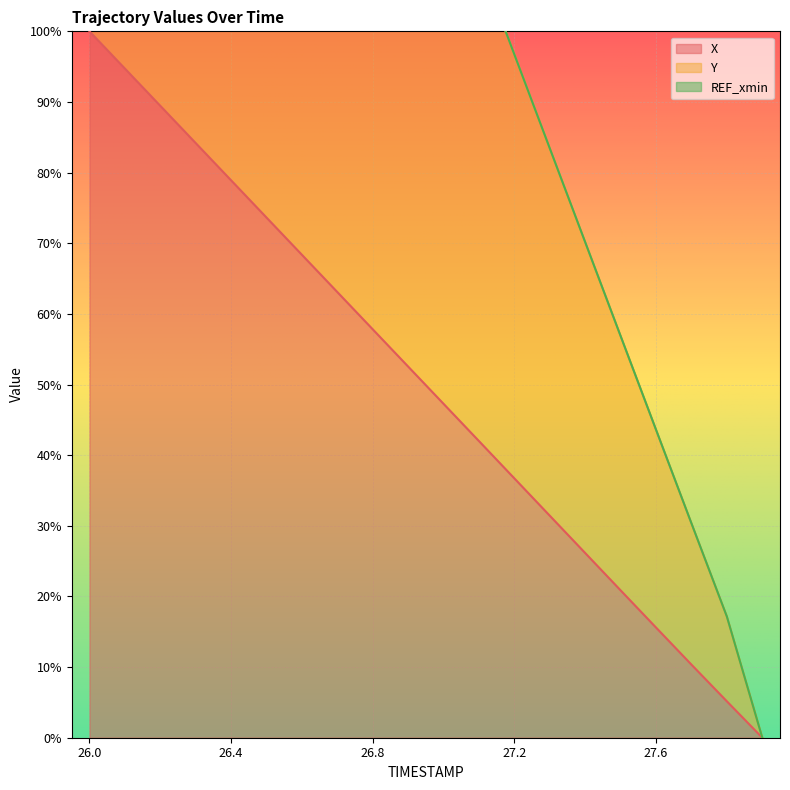

The X series shows 100.0 at 26.0. True or false?

True